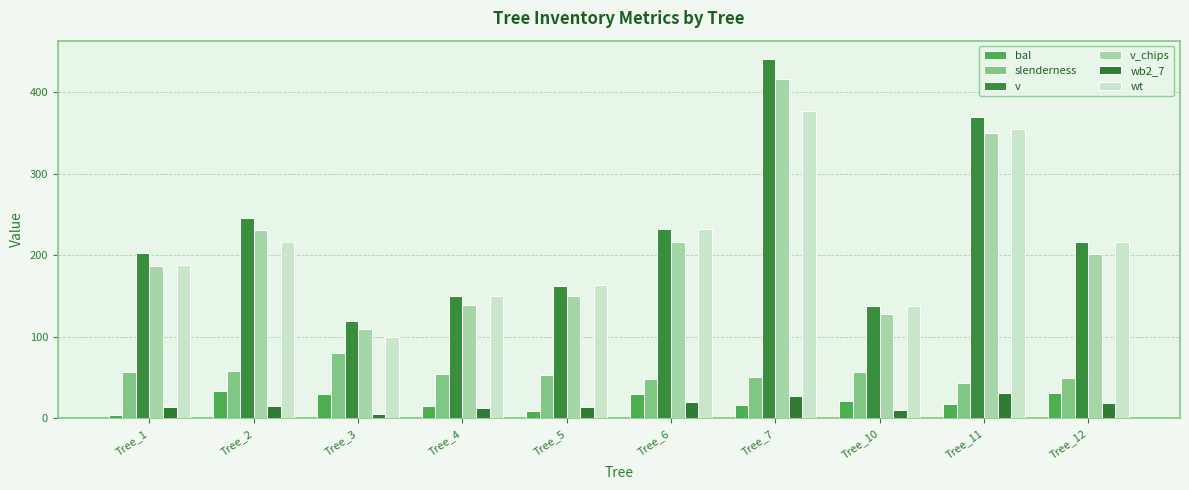

How many groups of bars are there?

10